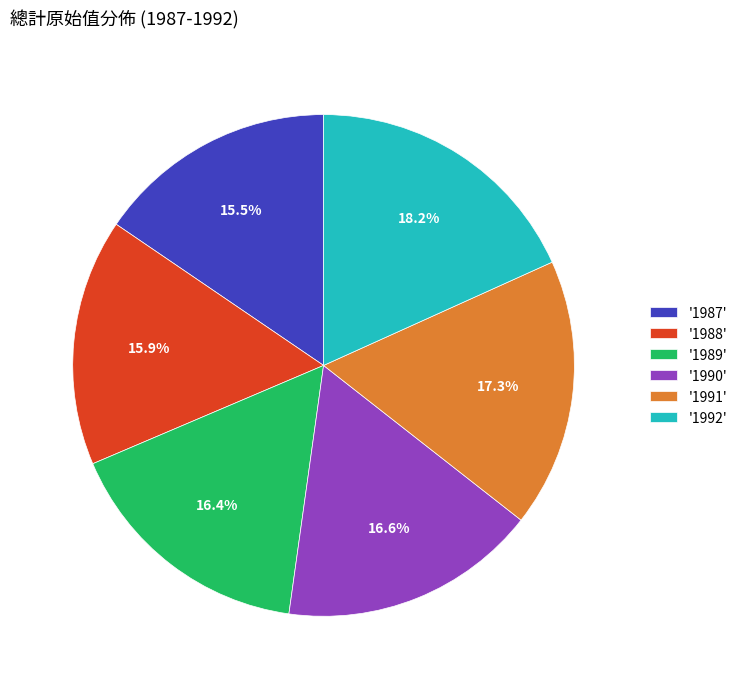

Between '1991' and '1988', which is larger?

'1991'